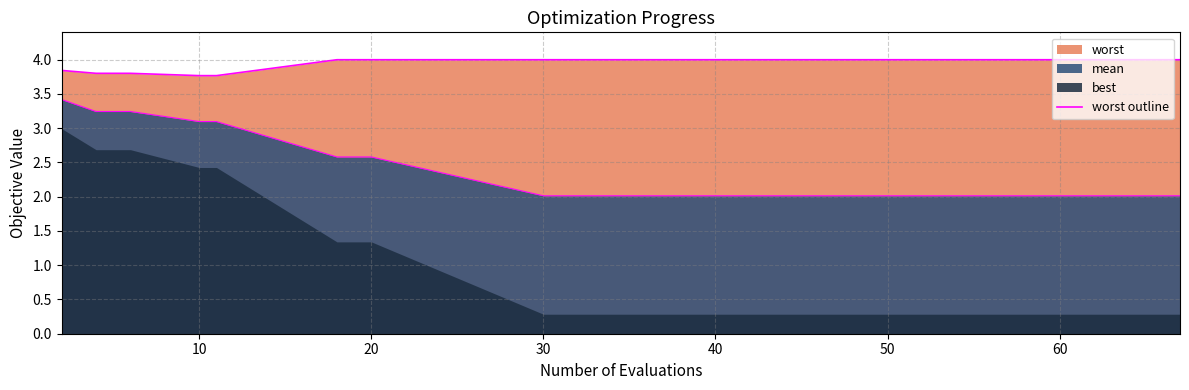

What is the greatest value displayed?

4.0